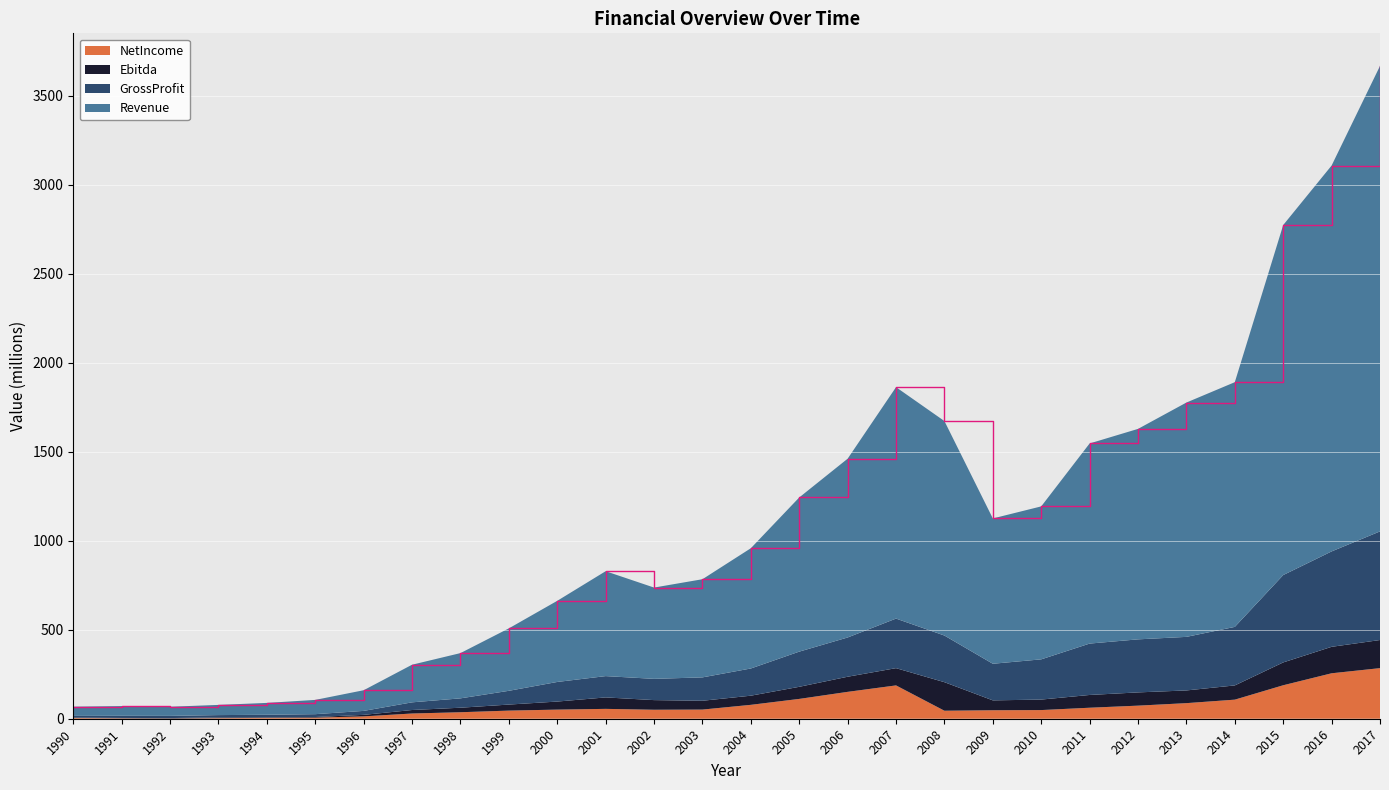

Reading left to right, what are all the values shown in this chart?

GrossProfit: 15.9	16.4	16.0	20.4	22.3	25.6	44.0	92.1	114.5	156.9	206.6	239.5	224.1	232.4	282.4	377.1	456.6	562.8	467.5	308.9	333.7	422.3	446.0	460.0	516.1	807.4	940.2	1052.7
NetIncome: 3.9	2.5	1.3	3.2	4.9	6.3	13.2	29.4	36.5	45.7	51.2	55.4	50.5	51.4	78.1	111.4	151.0	187.3	45.0	47.7	48.7	61.8	73.5	87.6	107.2	188.1	255.4	284.3
Ebitda: 6.2	4.4	3.8	7.3	7.6	9.6	21.7	49.0	61.9	79.6	96.5	119.8	104.7	100.9	129.5	179.4	236.0	284.2	205.3	103.1	107.6	133.6	148.0	159.0	187.2	316.4	404.1	442.3
Revenue: 67.7	71.1	67.4	77.7	89.0	105.8	160.2	303.5	368.8	507.8	662.6	828.9	737.1	783.9	958.1	1243.4	1461.2	1863.2	1672.7	1125.5	1193.2	1546.9	1628.7	1776.8	1891.2	2774.3	3108.5	3668.1